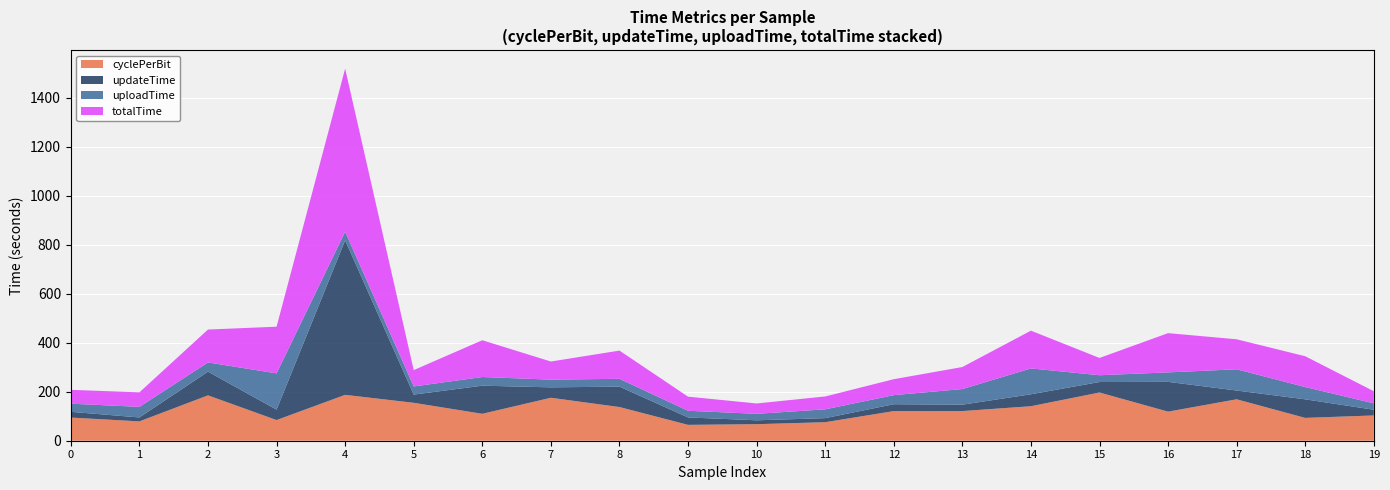

Reading left to right, what are all the values shown in this chart?

cyclePerBit: 0=94.5	1=78.9	2=185.1	3=84.3	4=187.2	5=154.7	6=109.9	7=175.2	8=137.4	9=64.7	10=67.5	11=75.5	12=120.9	13=121.0	14=140.8	15=196.7	16=118.7	17=169.0	18=93.2	19=103.1
updateTime: 0=23.4	1=16.0	2=96.8	3=42.4	4=630.5	5=33.6	6=114.7	7=42.6	8=83.3	9=30.3	10=15.8	11=16.6	12=28.1	13=26.1	14=48.8	15=42.8	16=121.5	17=35.8	18=75.7	19=23.3
uploadTime: 0=33.2	1=43.2	2=37.4	3=148.0	4=35.0	5=33.2	6=35.3	7=31.4	8=31.9	9=27.2	10=26.5	11=35.9	12=37.0	13=63.8	14=105.4	15=27.7	16=38.6	17=86.6	18=50.0	19=26.1
totalTime: 0=56.6	1=59.2	2=134.2	3=190.5	4=665.5	5=66.7	6=150.1	7=74.0	8=115.2	9=57.5	10=42.3	11=52.5	12=65.1	13=89.9	14=154.1	15=70.5	16=160.2	17=122.4	18=125.8	19=49.4